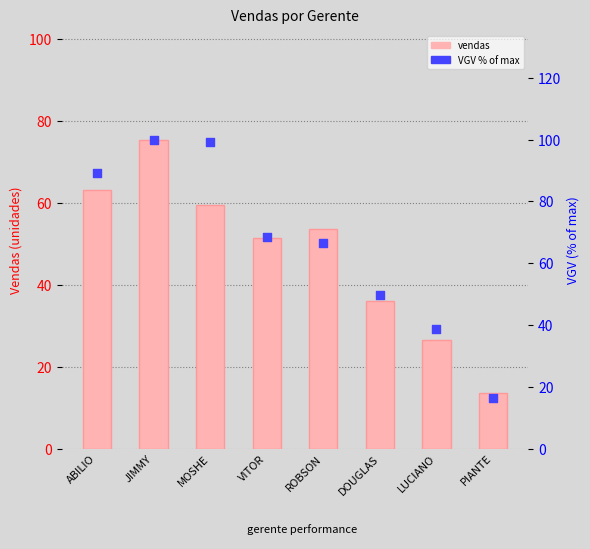

Which series has the largest total across all categories?

vgv % of max